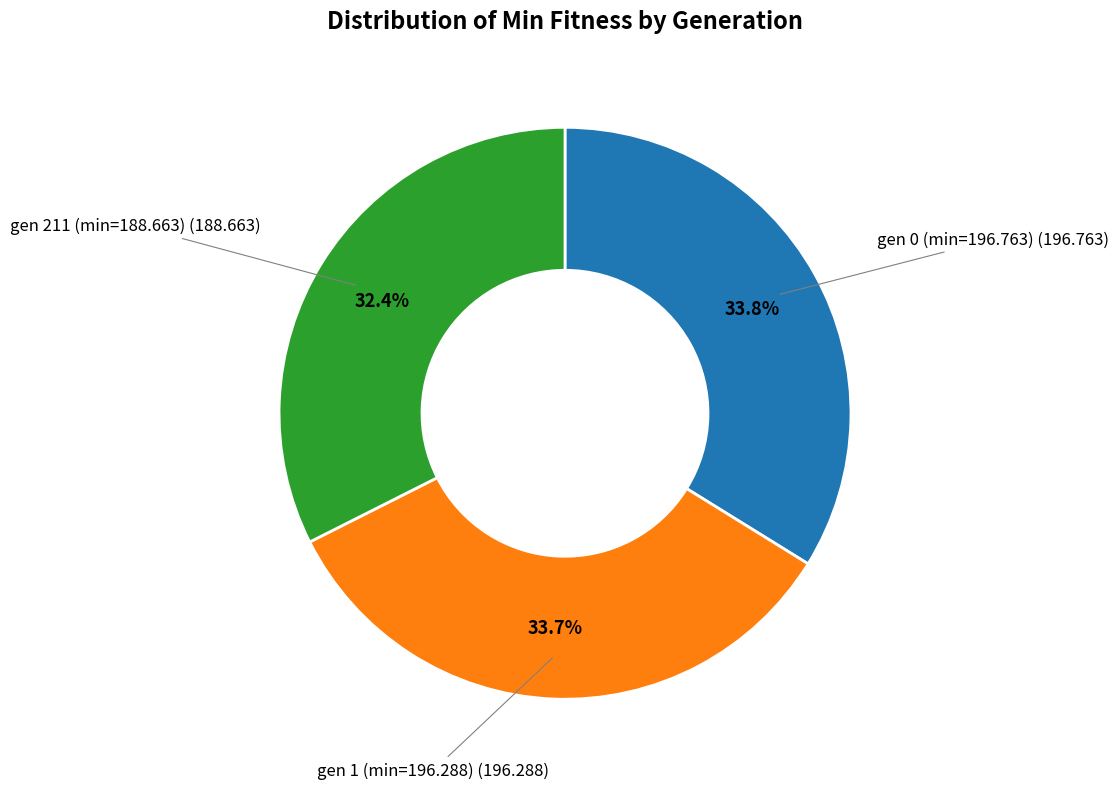

Is there any slice that represents more than half of the pie?

No